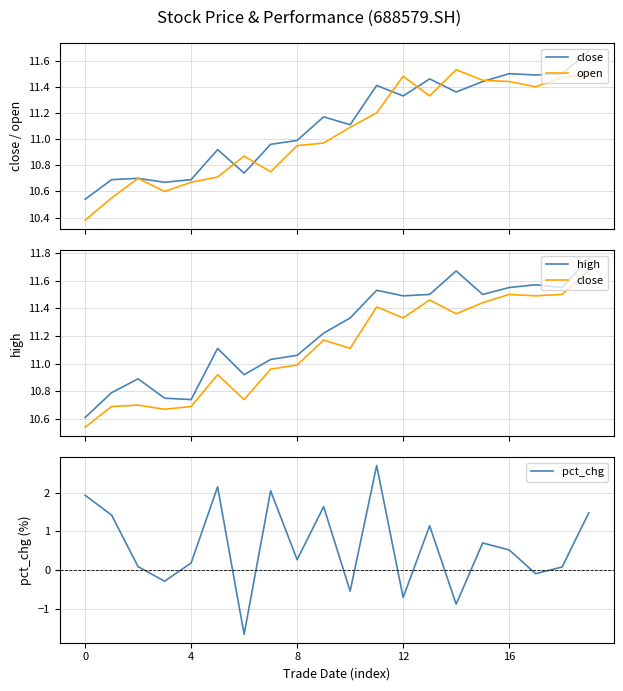

What is the value of the open point at the 8th from the left?

10.8